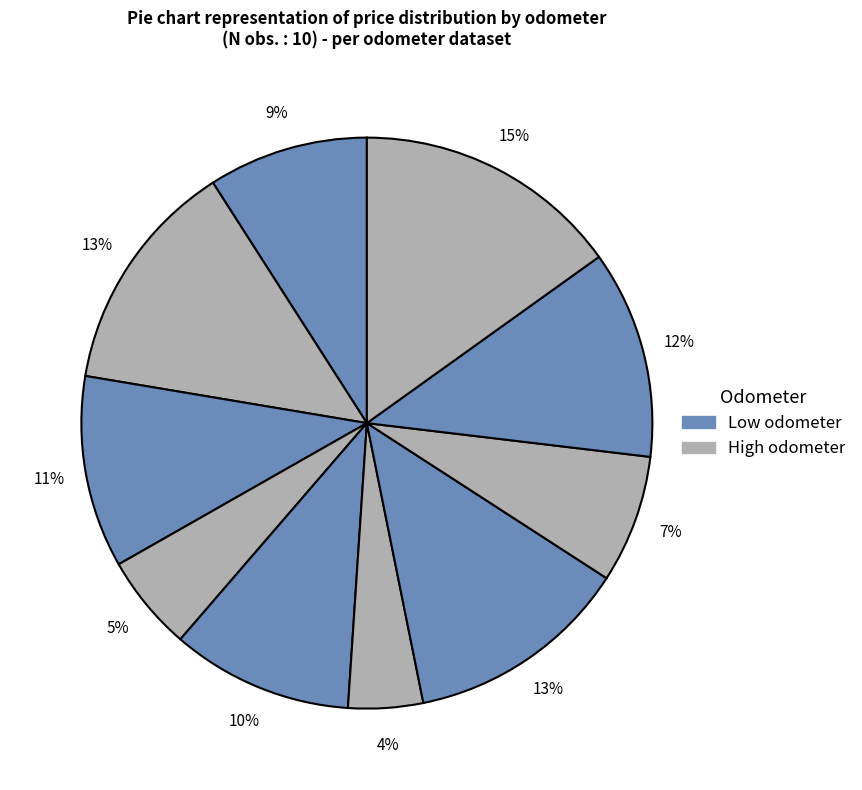

Does any single category account for the majority?

No